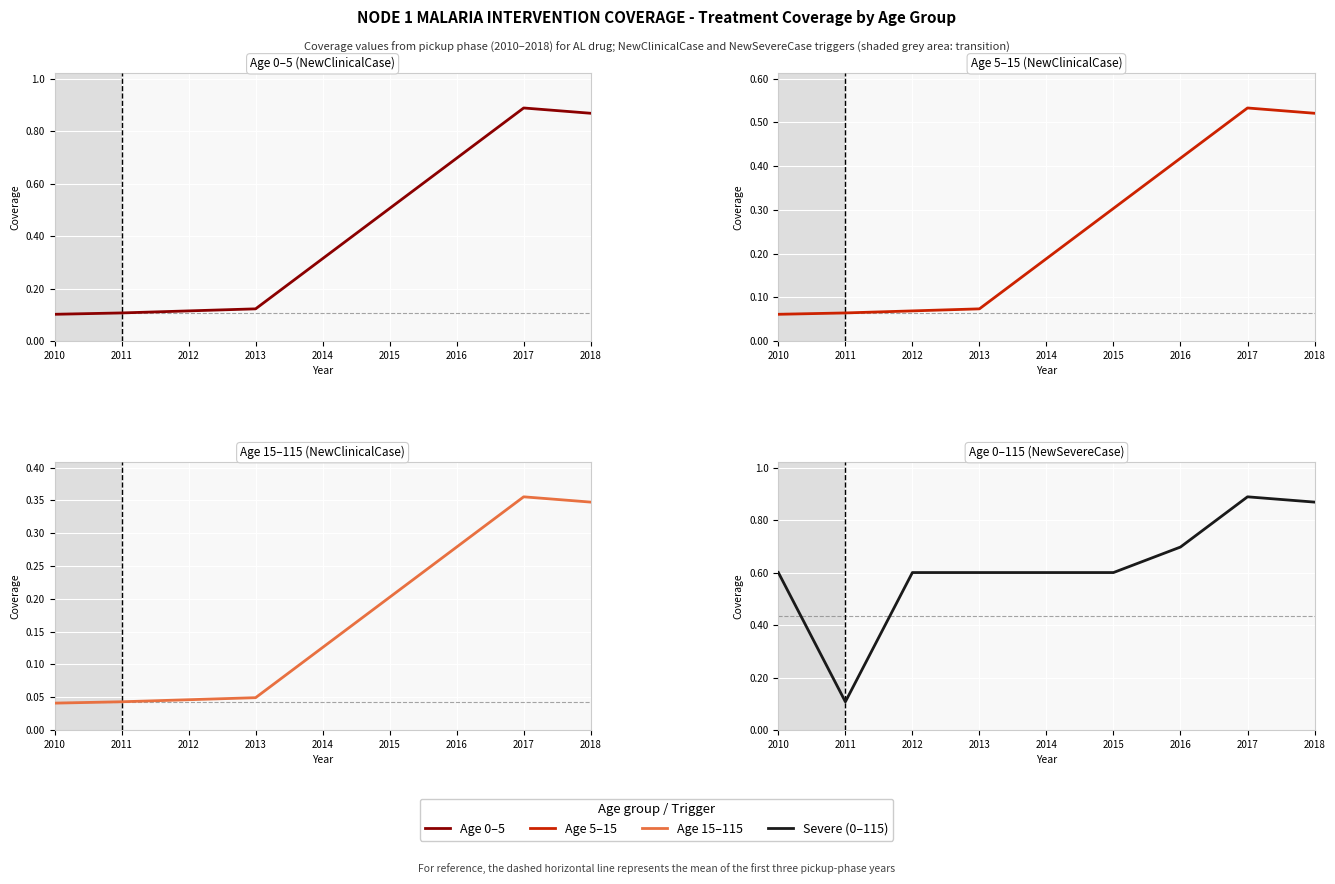

What is the difference between the maximum and minimum values in the Age 15–115 (NewClinicalCase) series?

0.3